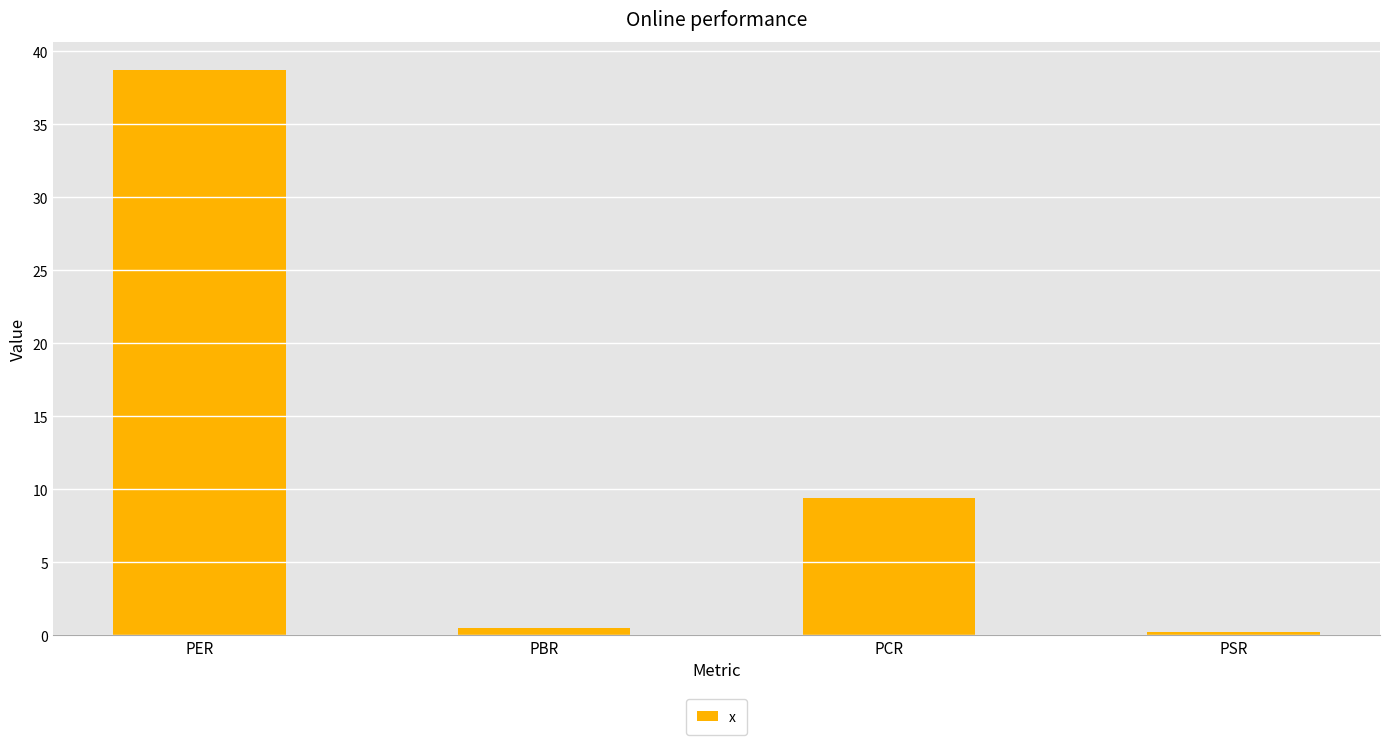

How many values are below 9?

2